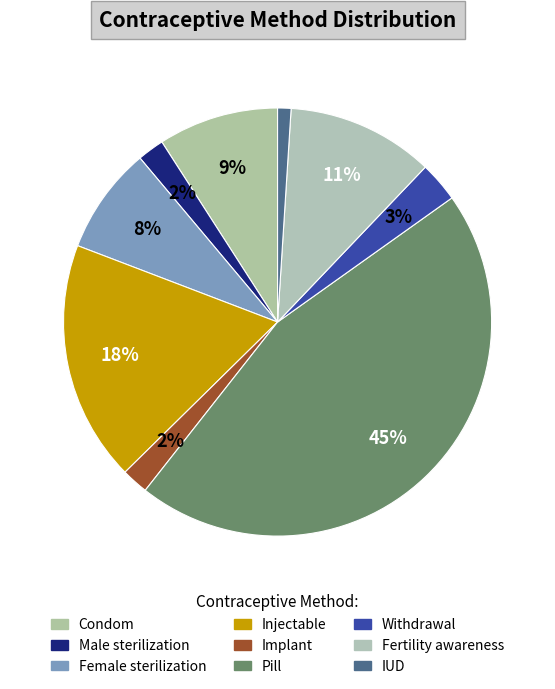

Count the number of slices in the pie.

9